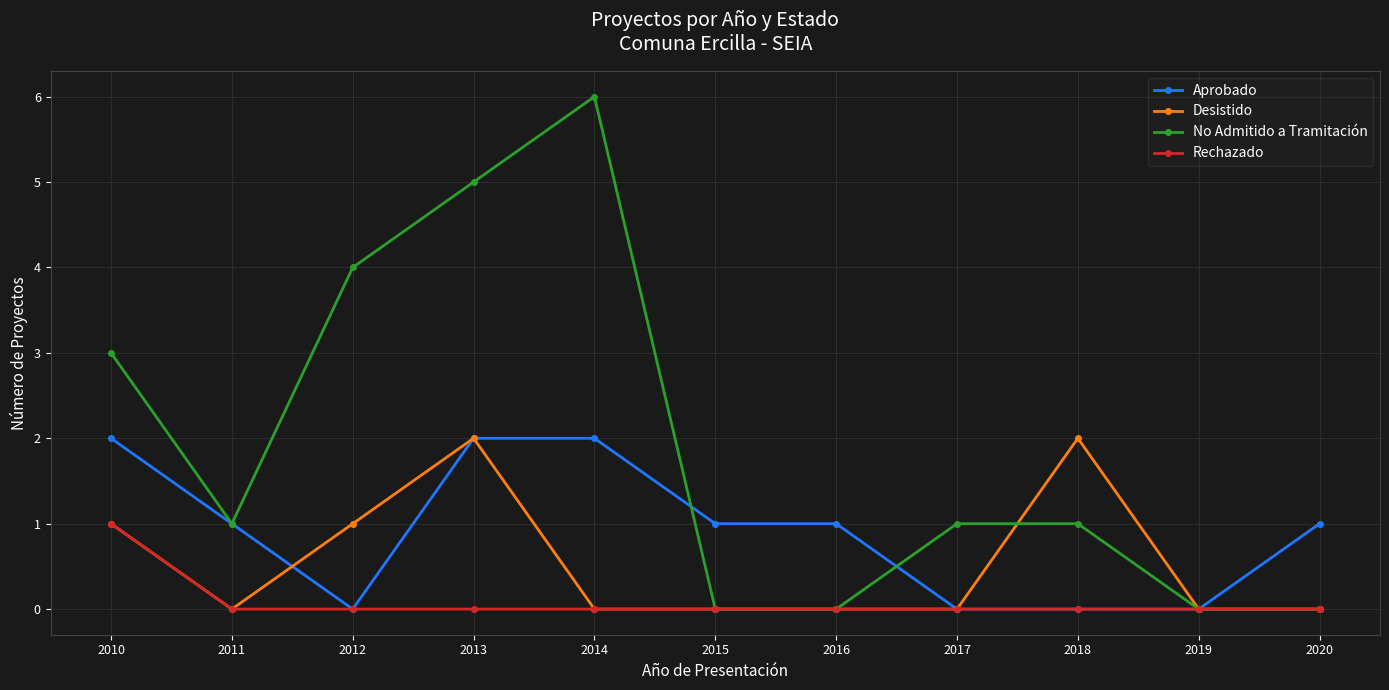

At which category does Desistido reach its first local valley?

2011